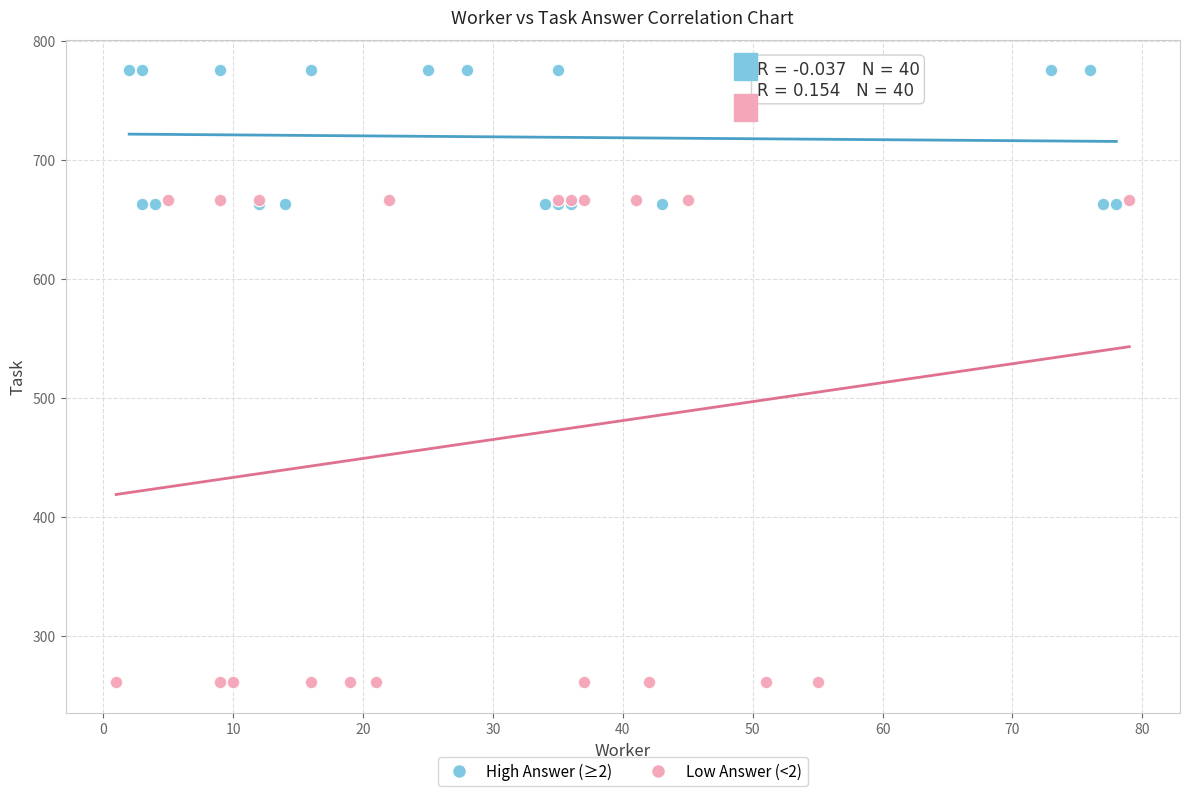

Which series contains the highest Y value?

High Answer (≥2)